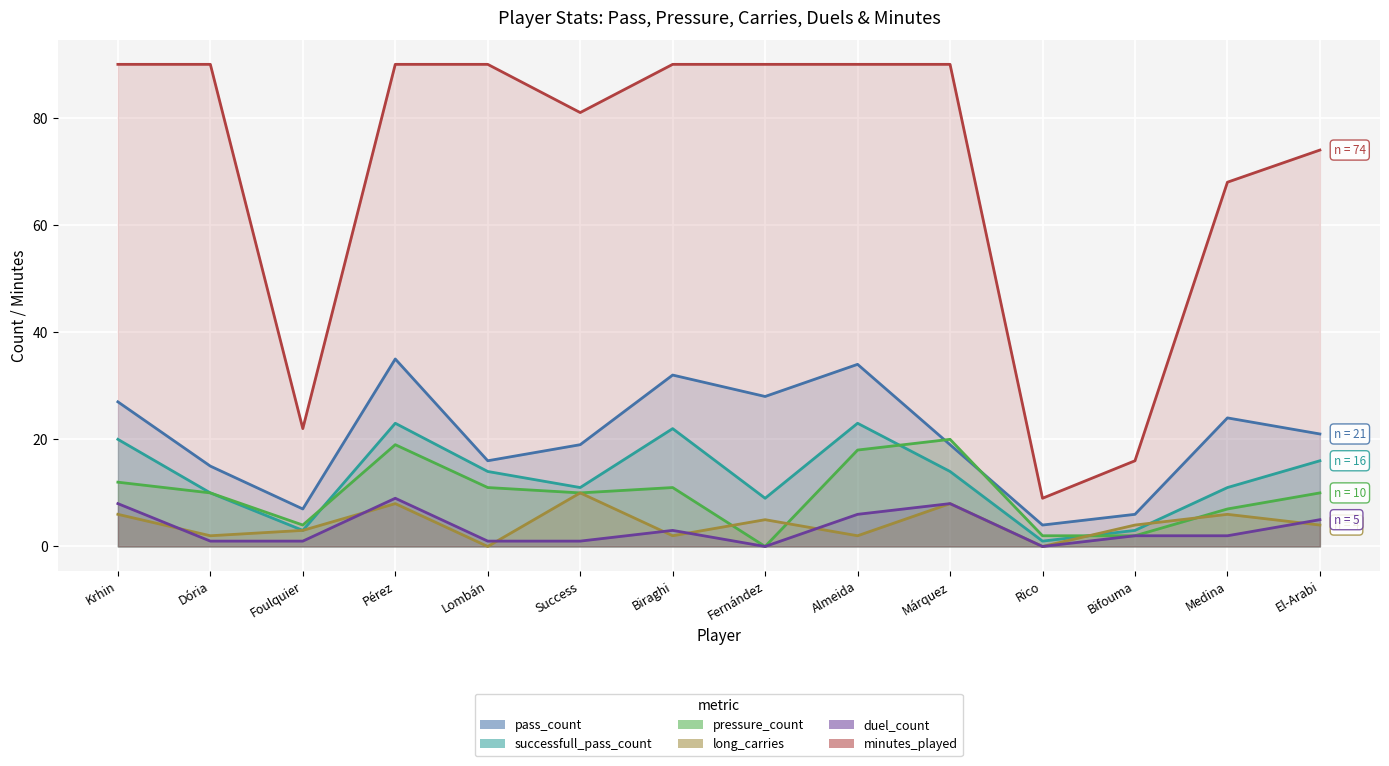

At which category does duel_count reach its first local peak?

Pérez